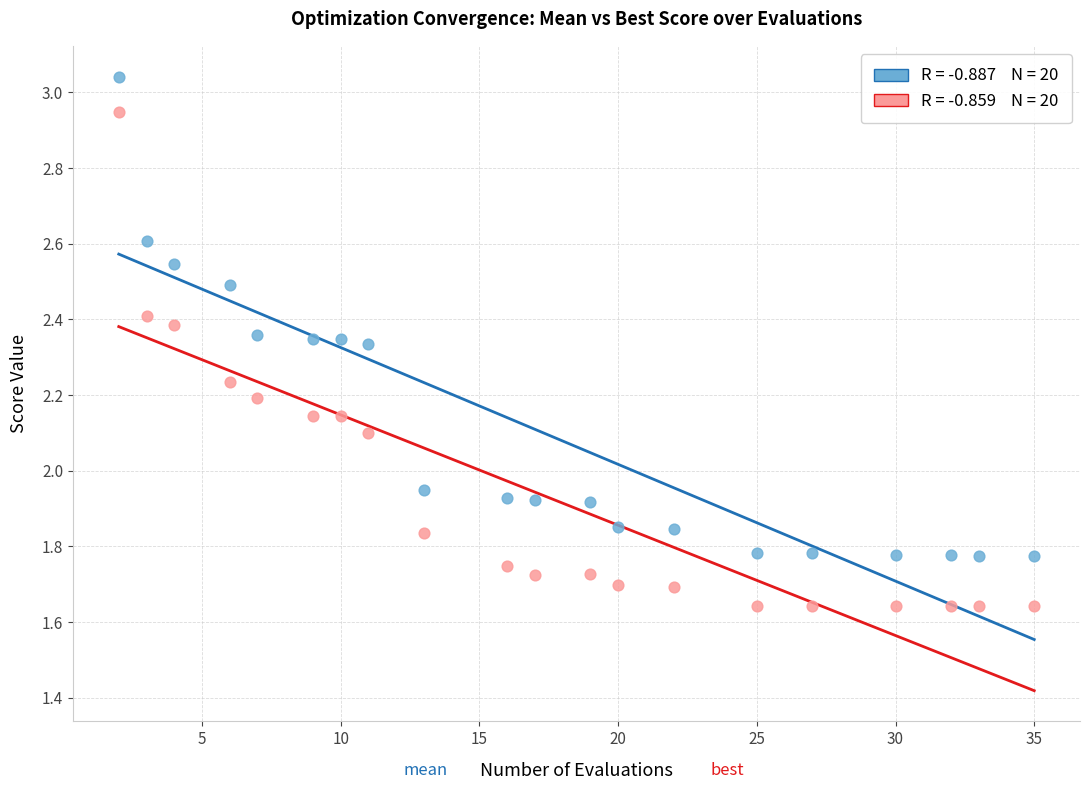

Across all data points, what is the range of Y values (max minus min)?

1.4